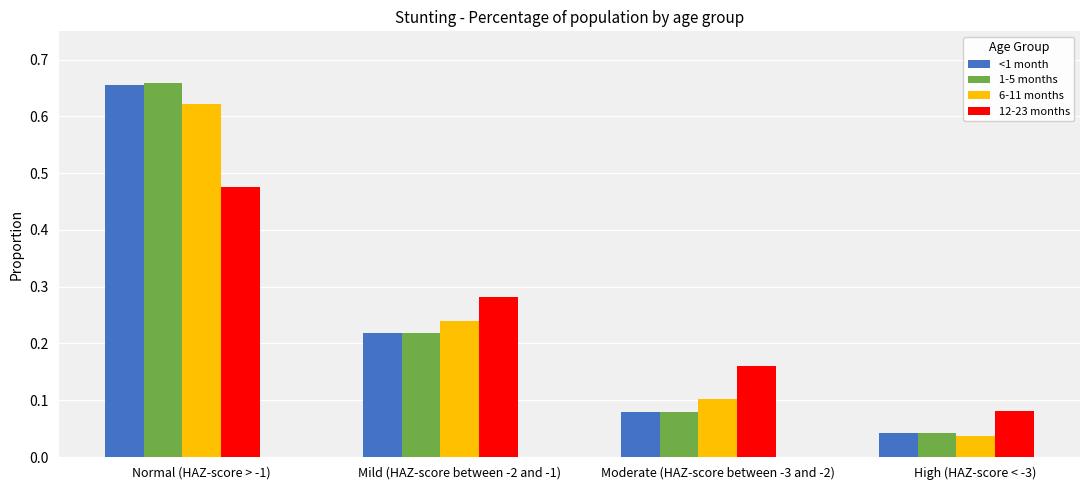

Which series changed the most between Normal (HAZ-score > -1) and Moderate (HAZ-score between -3 and -2)?

1-5 months